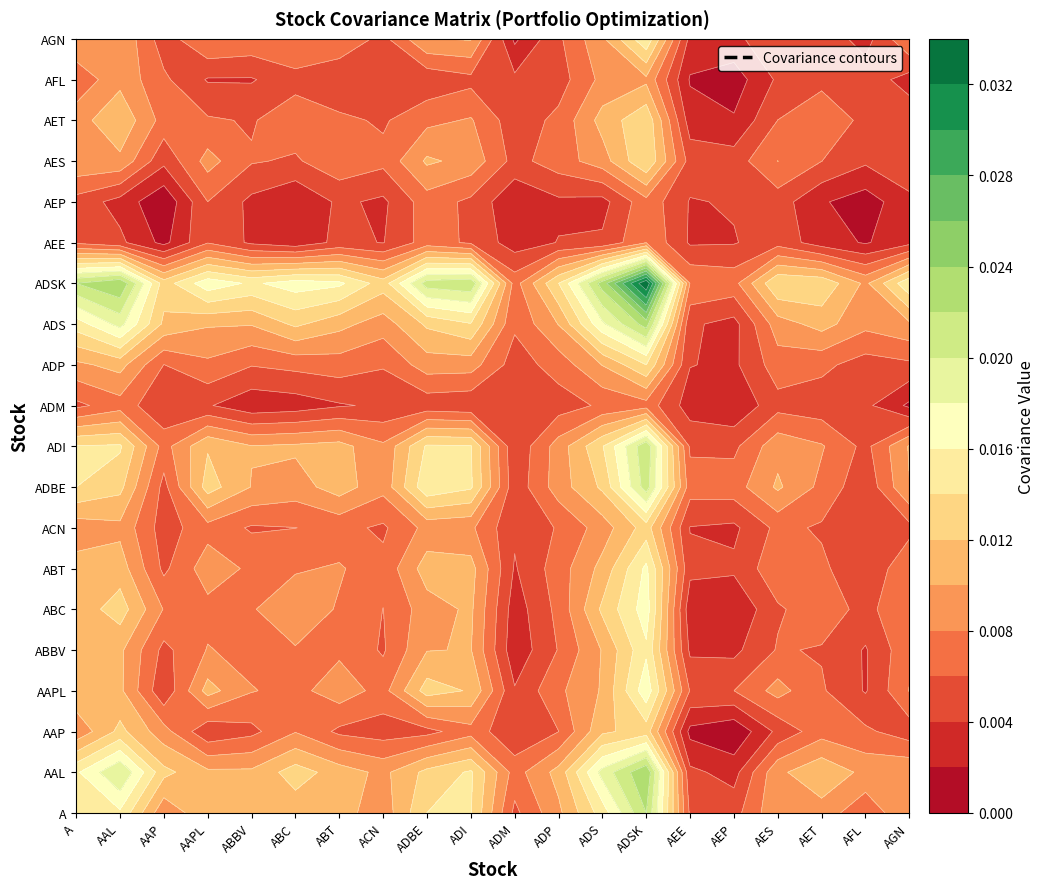

Rank the series by their maximum value, from lowest to highest.

ADM, AEP, AEE, AFL, ACN, AAP, AET, AES, ADP, AGN, ABBV, ABT, ABC, AAPL, ADBE, ADI, A, ADS, AAL, ADSK